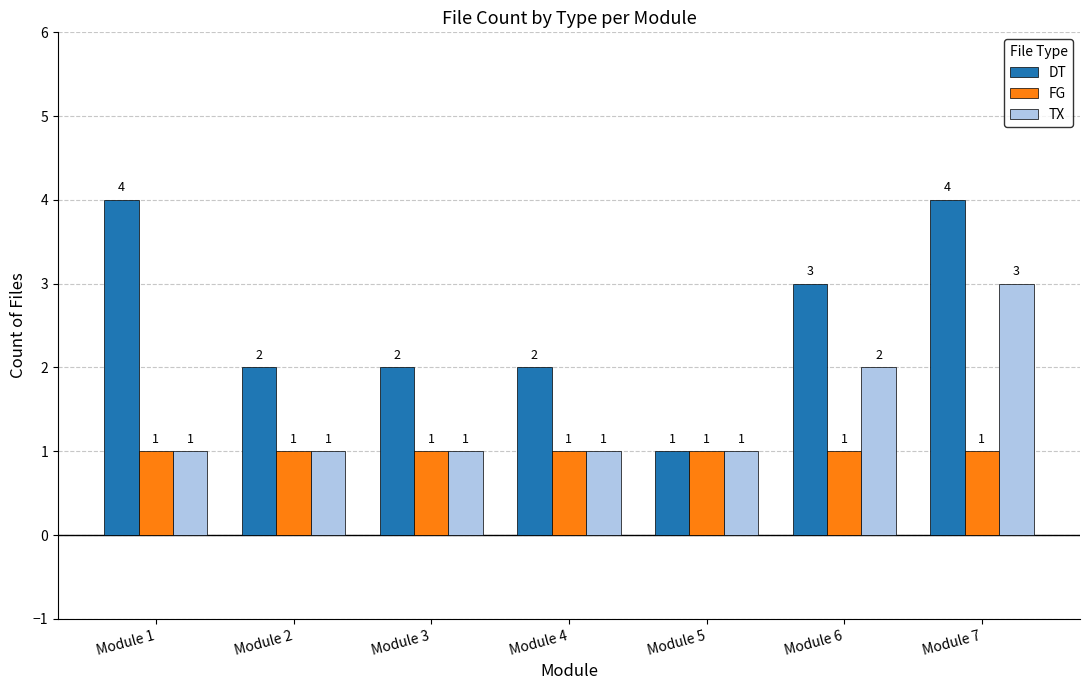

What is the difference between the highest and lowest values at Module 2?

1